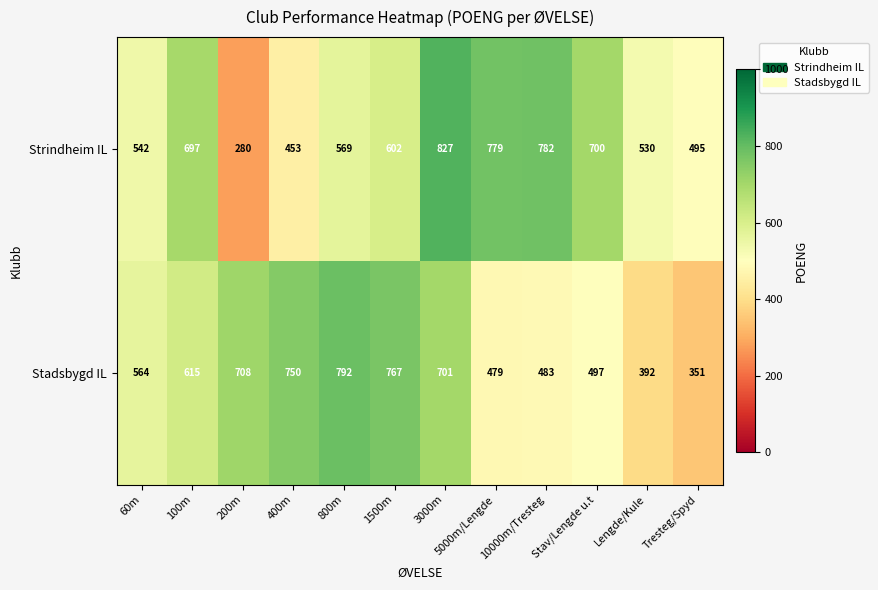

Is it true that Strindheim IL equals 827 at 3000m?

True